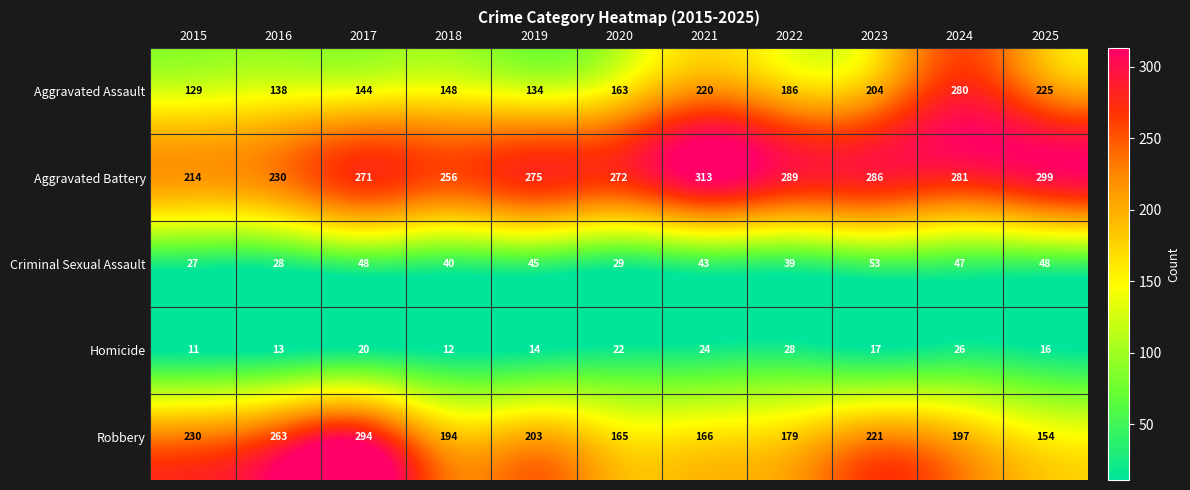

What is the sum of all Aggravated Assault values?

1971